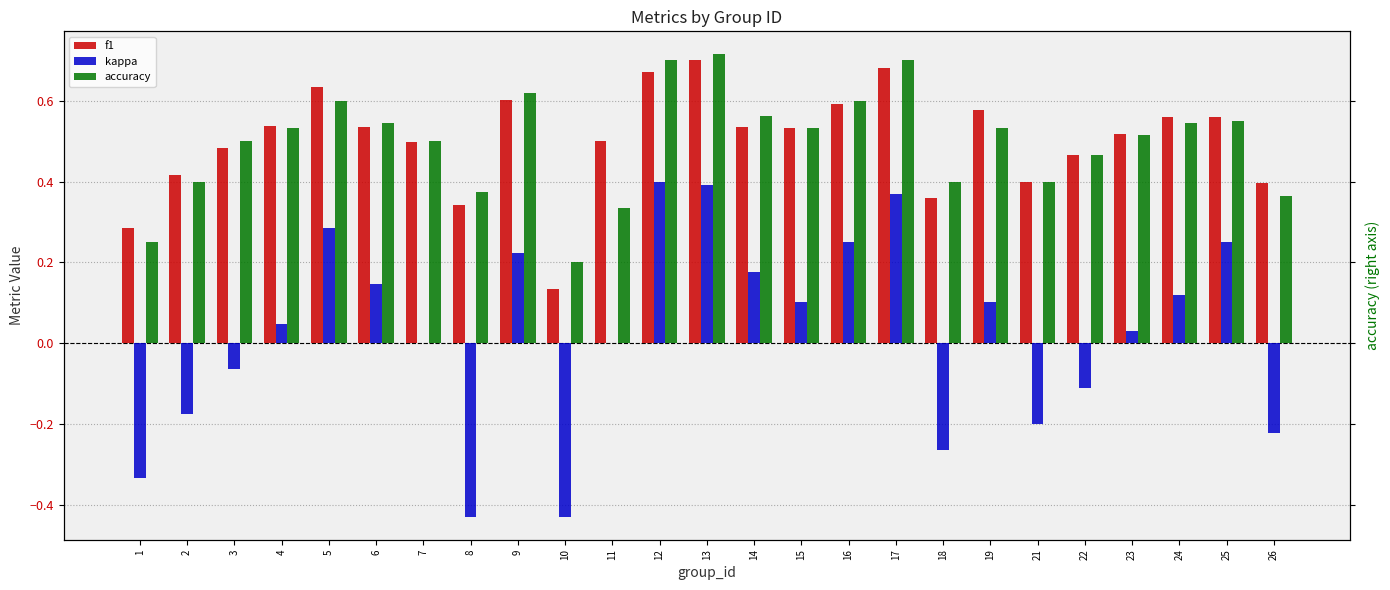

What is the greatest value displayed?

0.7